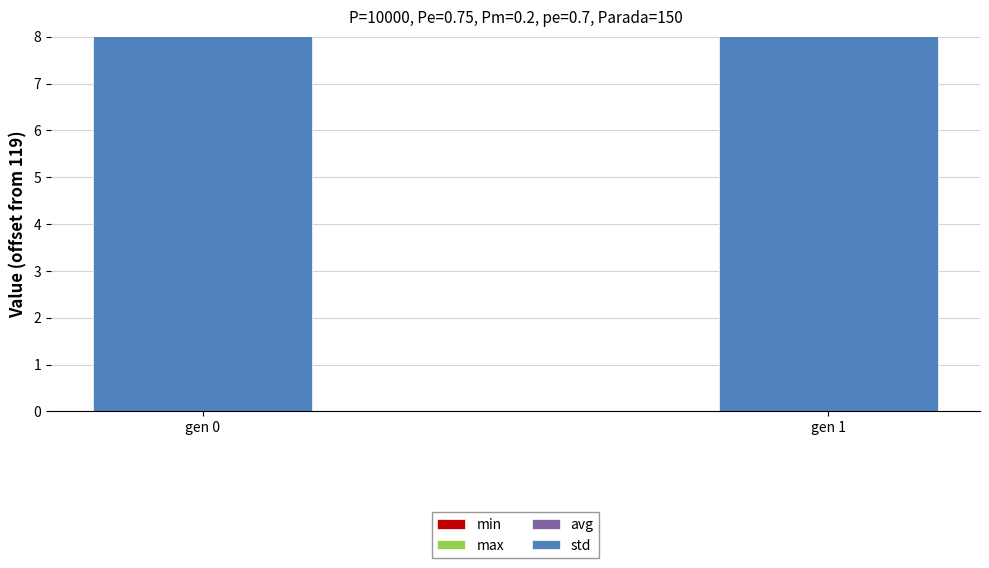

Which series has the largest total across all categories?

max